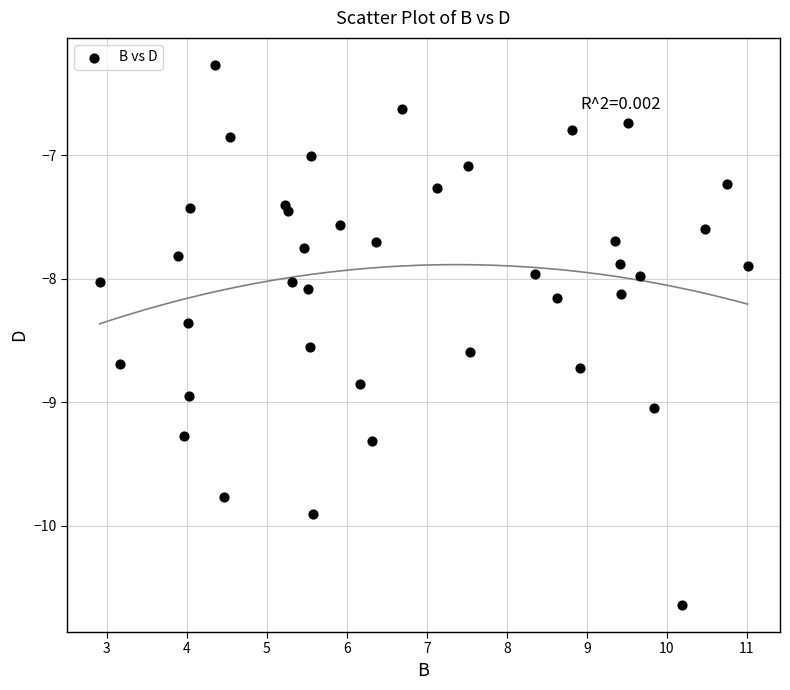

What is the range of Y values (max minus min)?

4.4